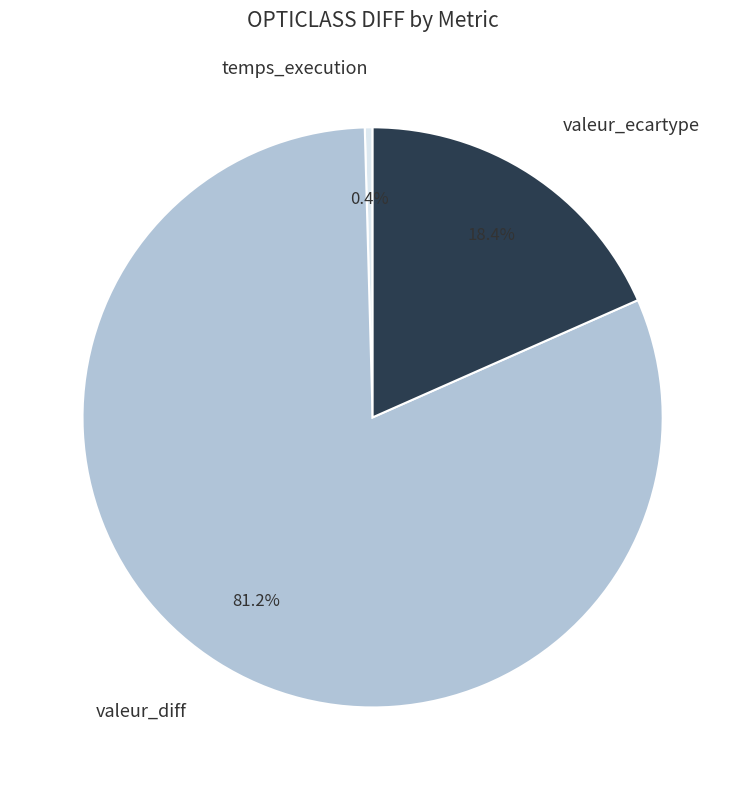

What is the majority slice?

valeur_diff